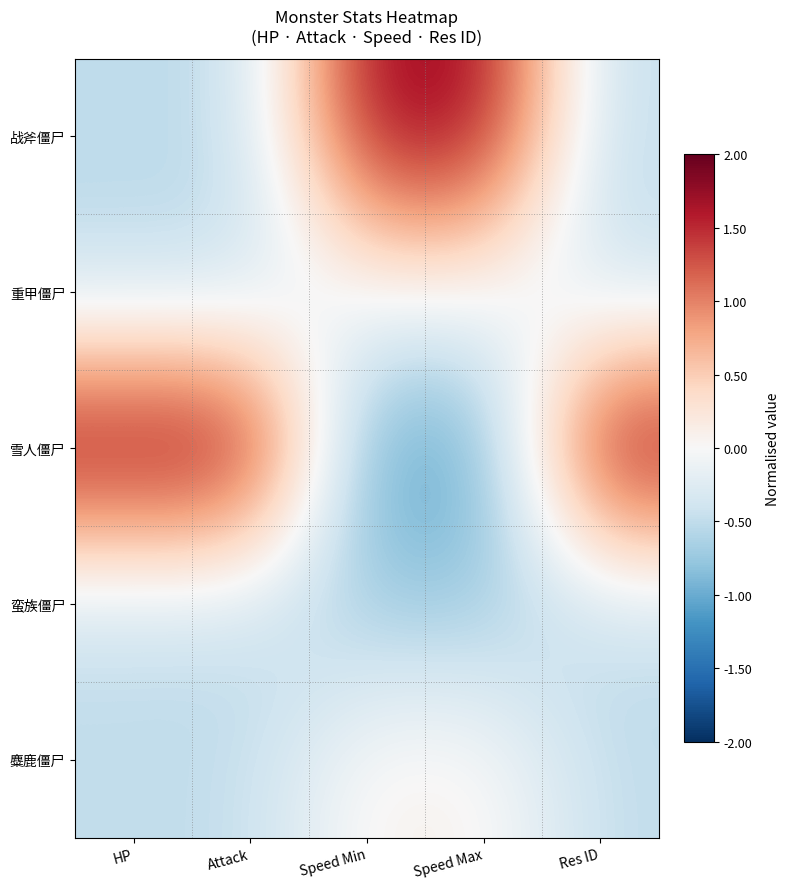

Reading left to right, what are all the values shown in this chart?

战斧僵尸: HP=-0.5	Attack=-0.5	Speed Min=1.8	Speed Max=1.8	Res ID=-0.5
重甲僵尸: HP=-0.5	Attack=-0.5	Speed Min=-0.0	Speed Max=-0.0	Res ID=-0.5
雪人僵尸: HP=2.0	Attack=2.0	Speed Min=-1.1	Speed Max=-1.1	Res ID=2.0
蛮族僵尸: HP=-0.5	Attack=-0.5	Speed Min=-0.7	Speed Max=-0.7	Res ID=-0.5
麋鹿僵尸: HP=-0.5	Attack=-0.5	Speed Min=0.1	Speed Max=0.1	Res ID=-0.5